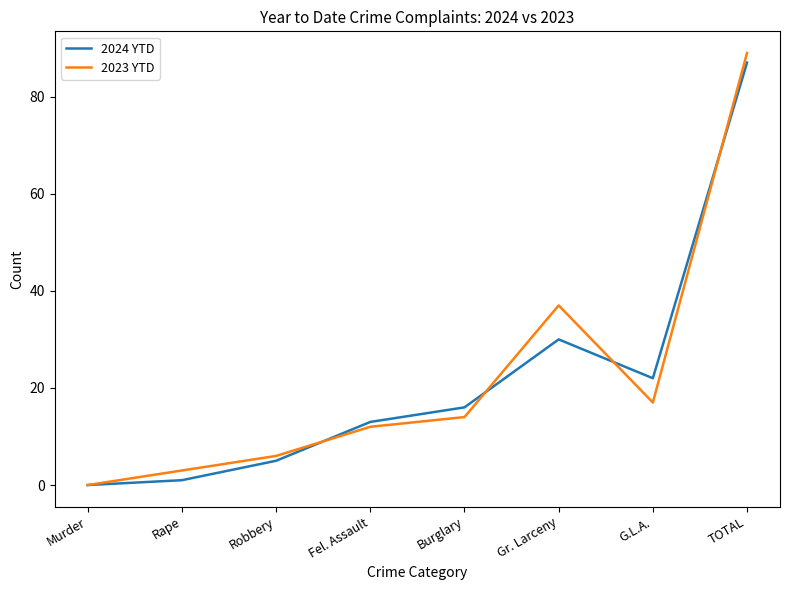

How many series are shown in this chart?

2